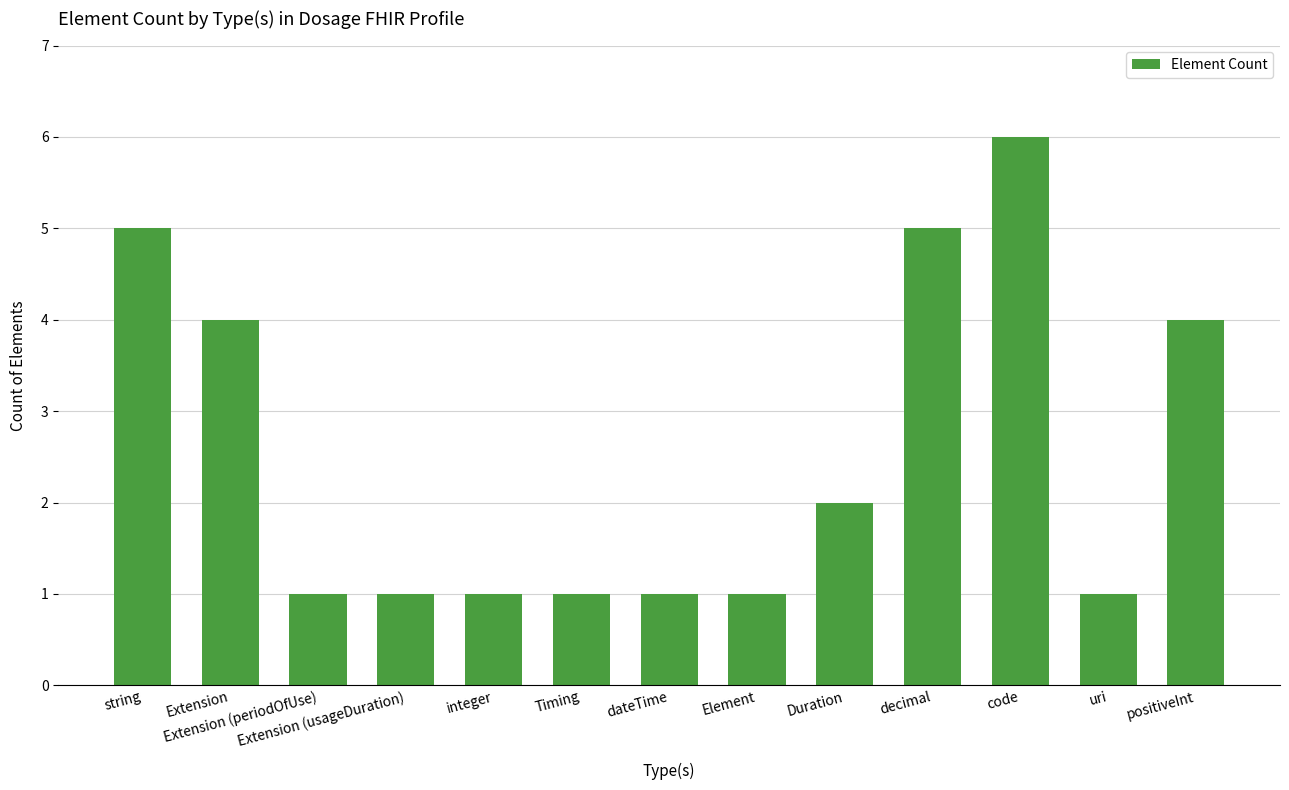

What is the label of the 1st bar from the left?

string